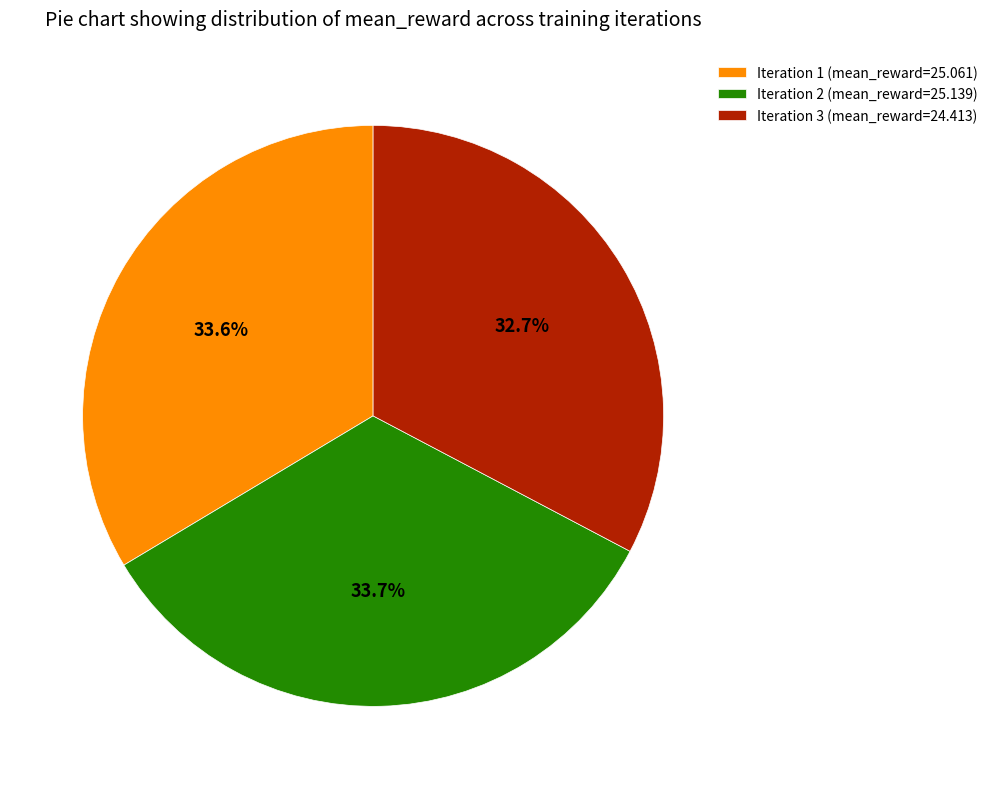

Which category has the smallest portion of the pie?

Iteration 3 (mean_reward=24.413)